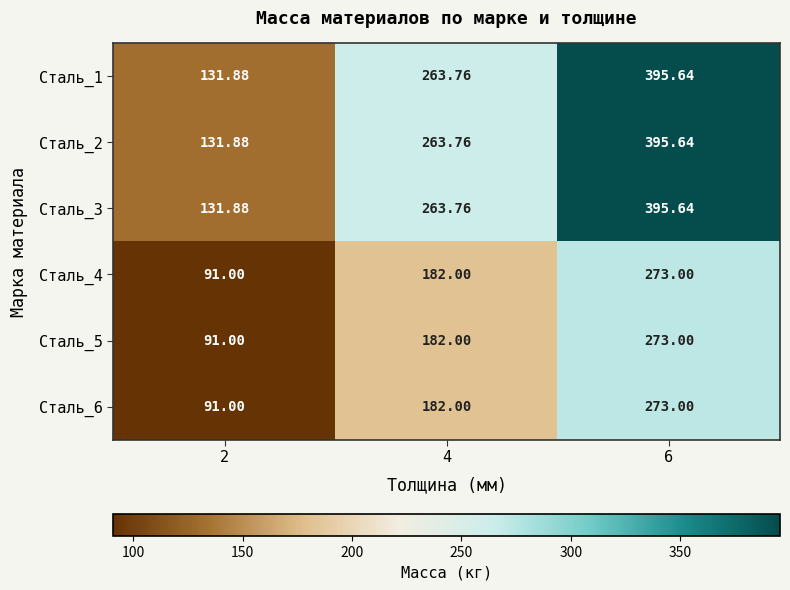

How many values in the Сталь_2 series exceed 263?

2